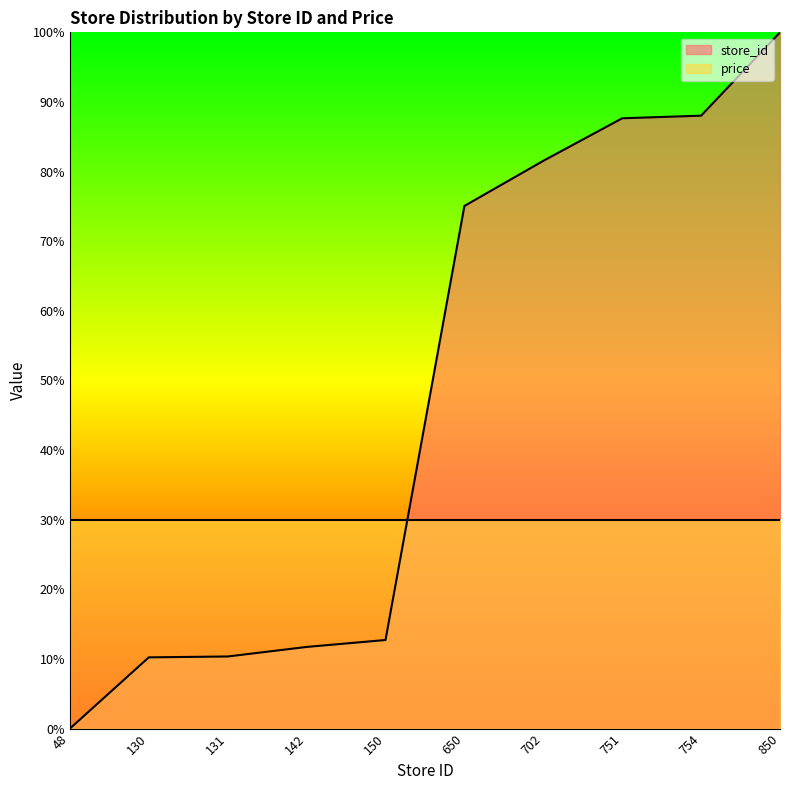

True or false: the data shows 11.7 at 142.

True